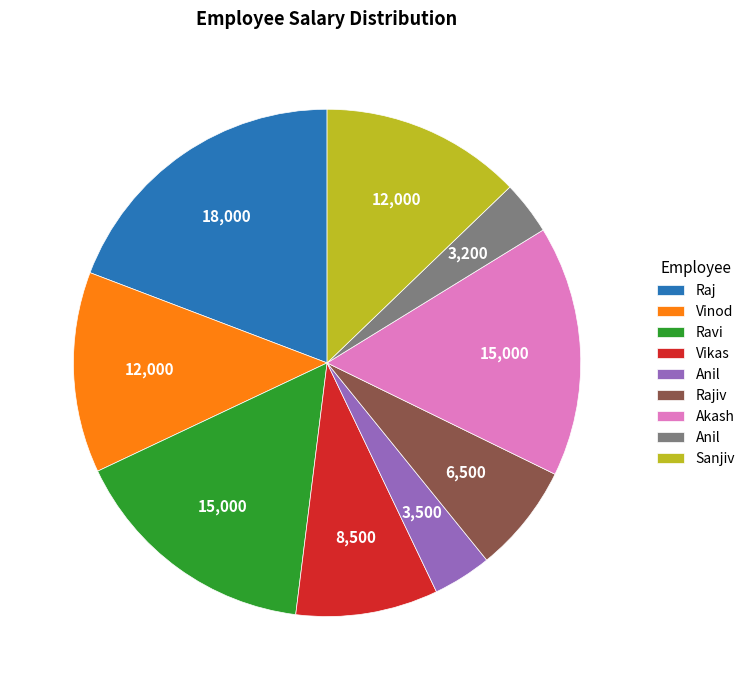

Does any single category account for the majority?

No